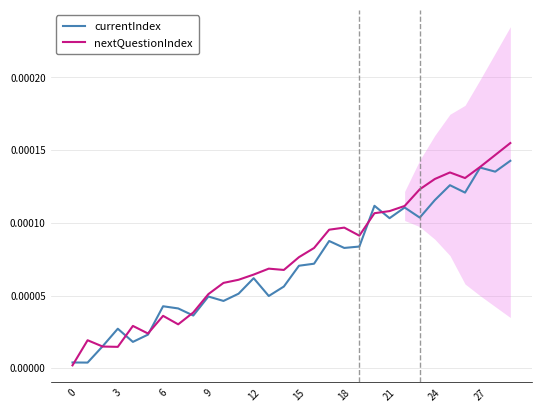

Between 18 and 28, which is larger?

28